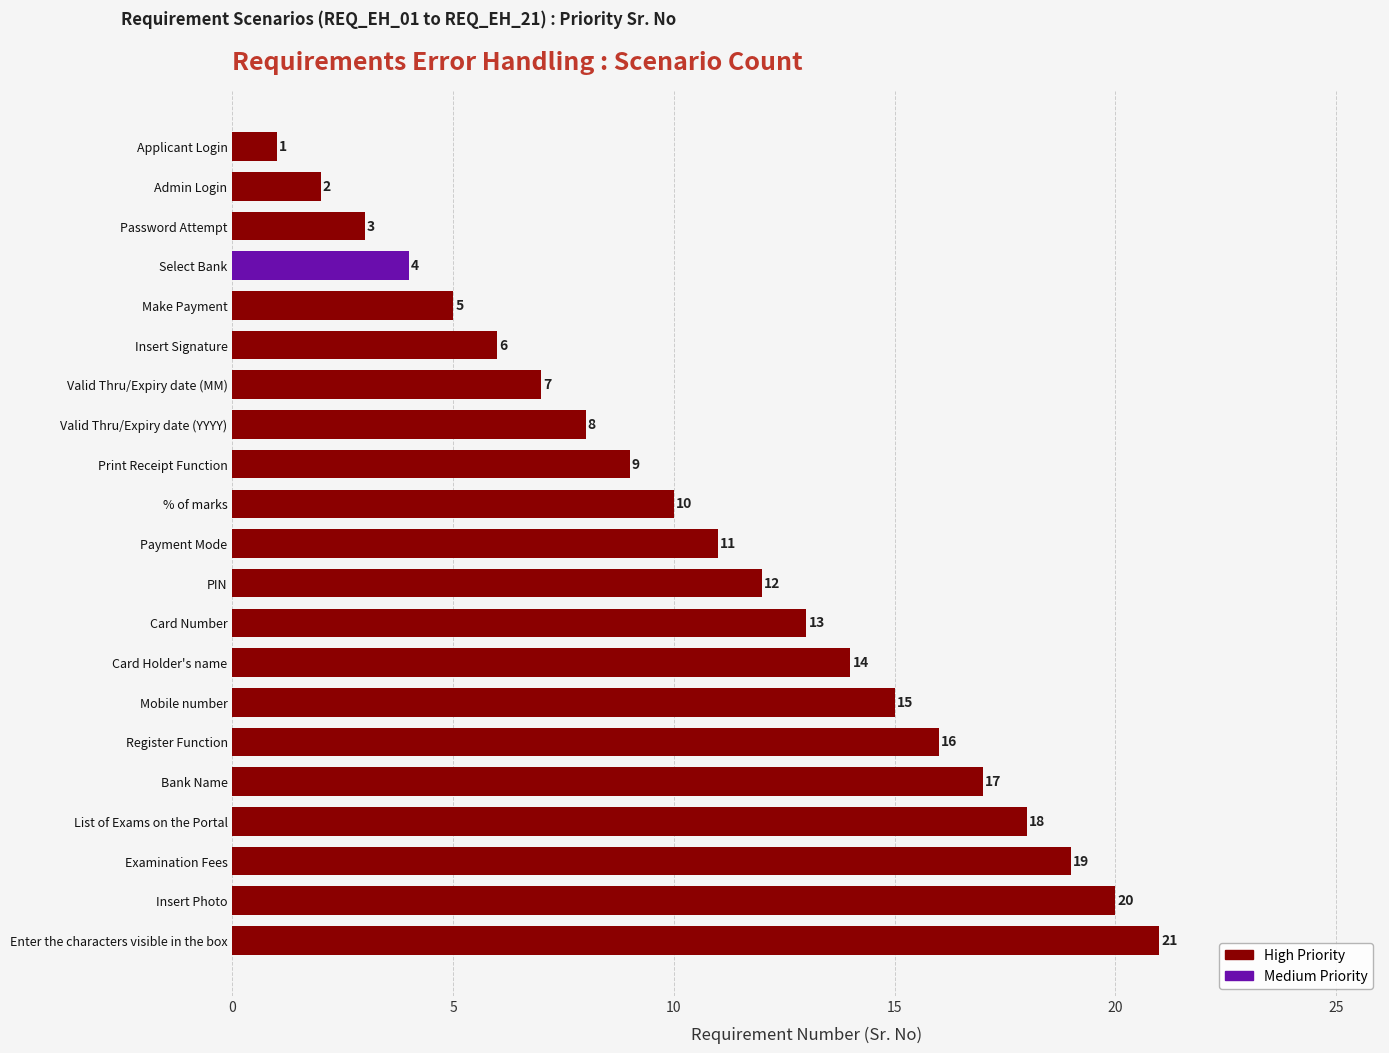

Which label corresponds to the smallest value in the chart?

Applicant Login